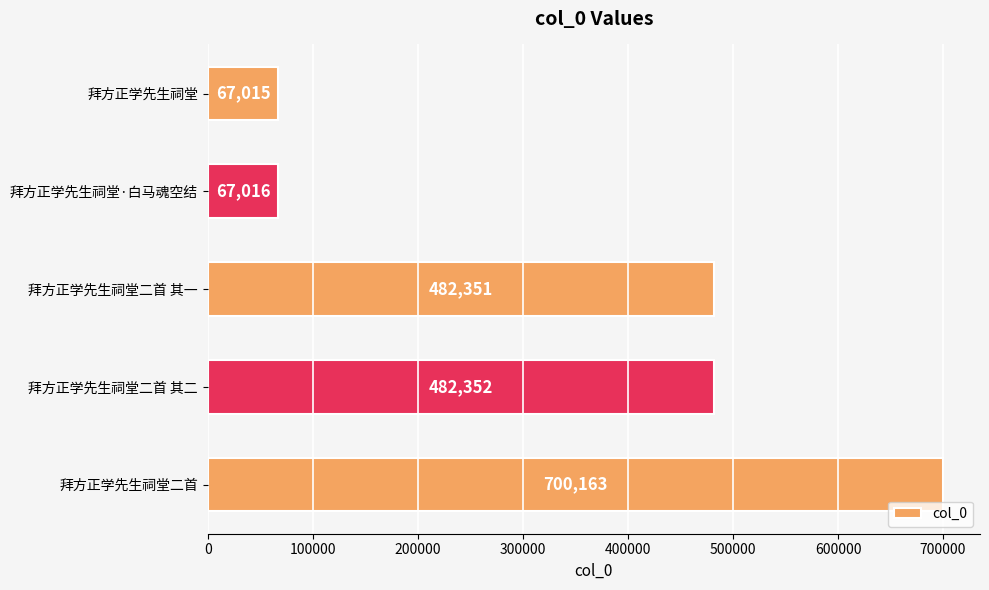

How many categories are shown in the chart?

5